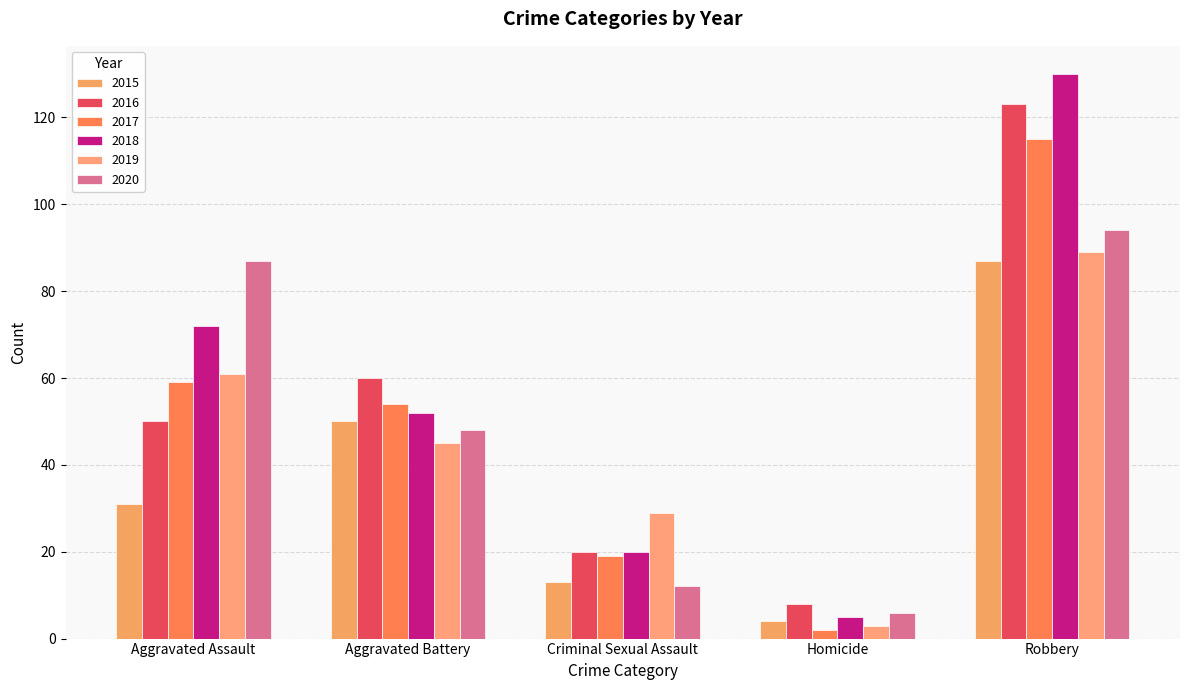

Are the bars horizontal?

No